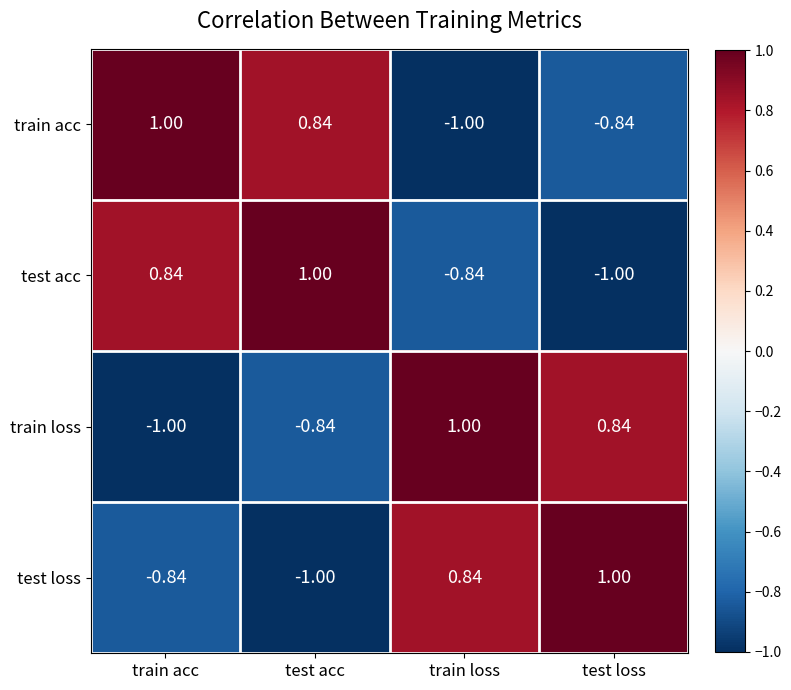

Rank the series at test loss from lowest to highest value.

test acc, train acc, train loss, test loss